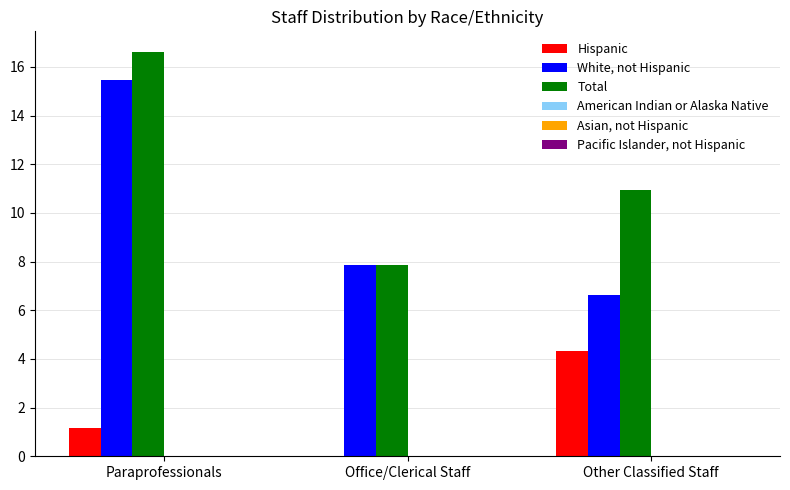

Reading left to right, list all the values displayed in this chart.

Hispanic: Paraprofessionals=1.2	Office/Clerical Staff=0.0	Other Classified Staff=4.3
White, not Hispanic: Paraprofessionals=15.5	Office/Clerical Staff=7.9	Other Classified Staff=6.6
Total: Paraprofessionals=16.6	Office/Clerical Staff=7.9	Other Classified Staff=10.9